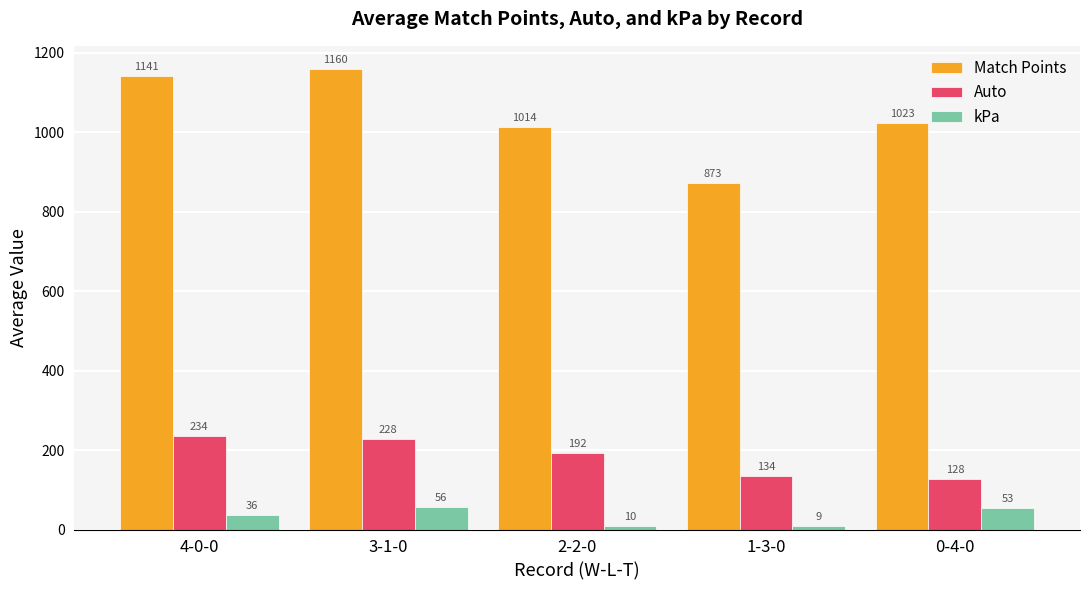

Where does the Match Points series first go above 1023?

4-0-0